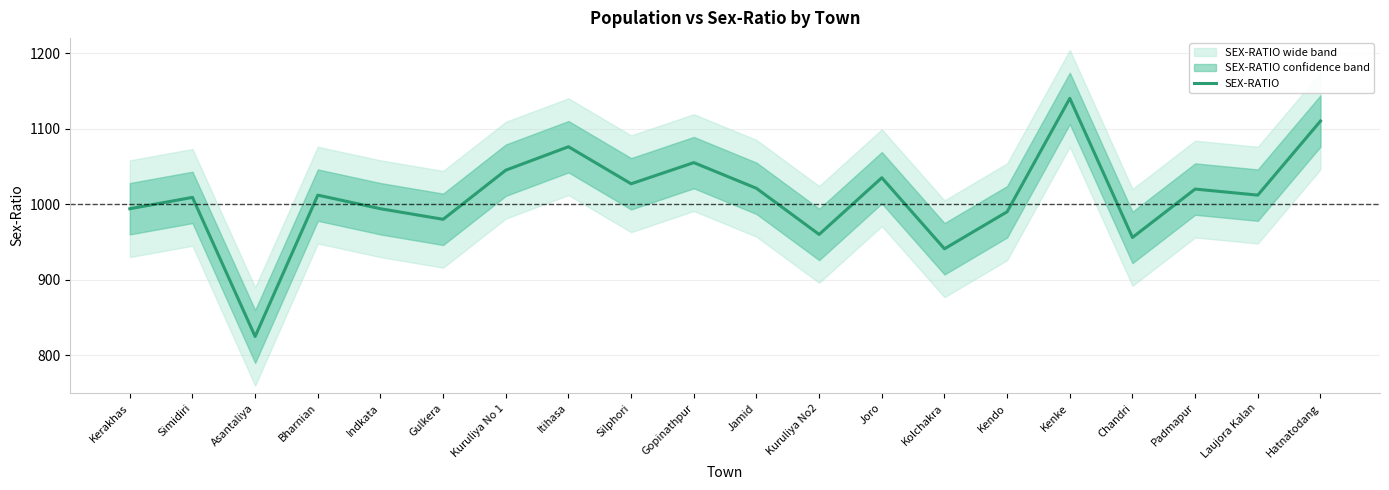

What is the average value?

1010